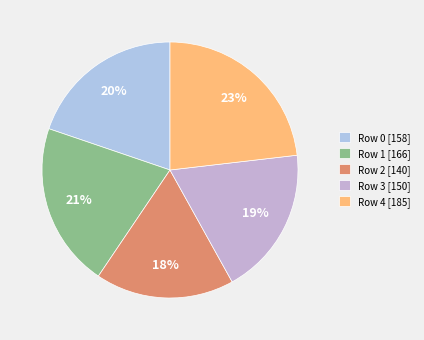

To the nearest percent, what is the combined percentage of Row 1 and Row 3?

40%